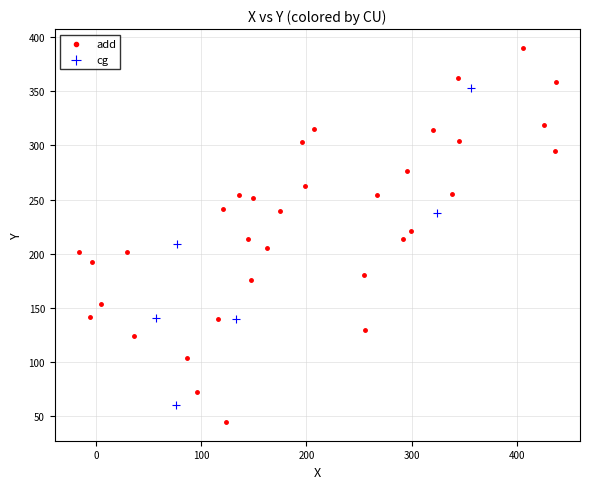

Which series has the widest spread of Y values?

add